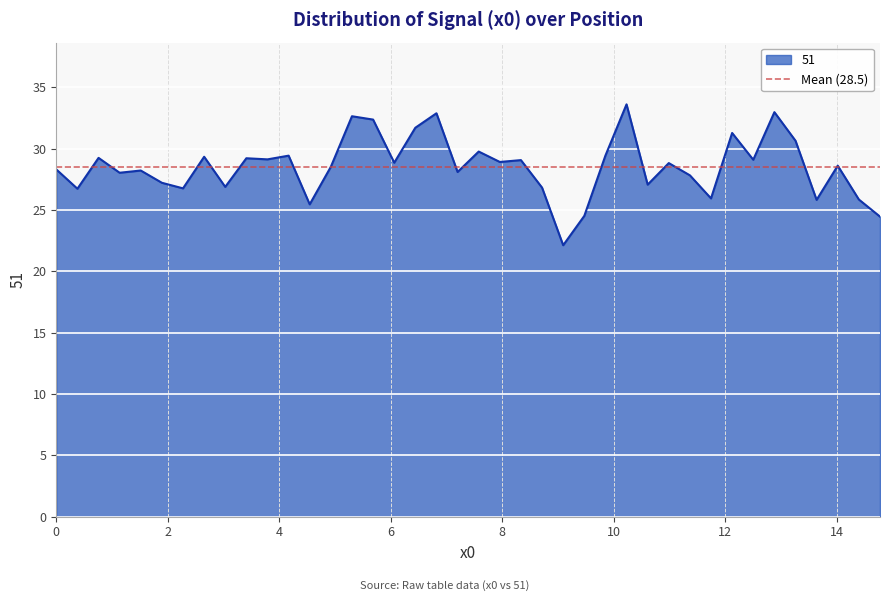

Is it true that the value at 14.773 is 5.7?

False